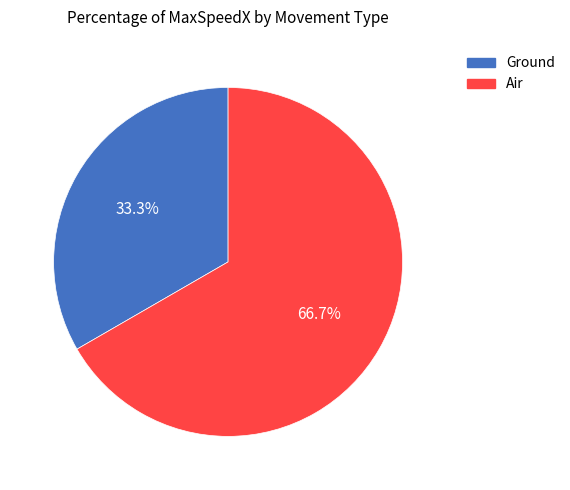

Which category accounts for the majority?

Air